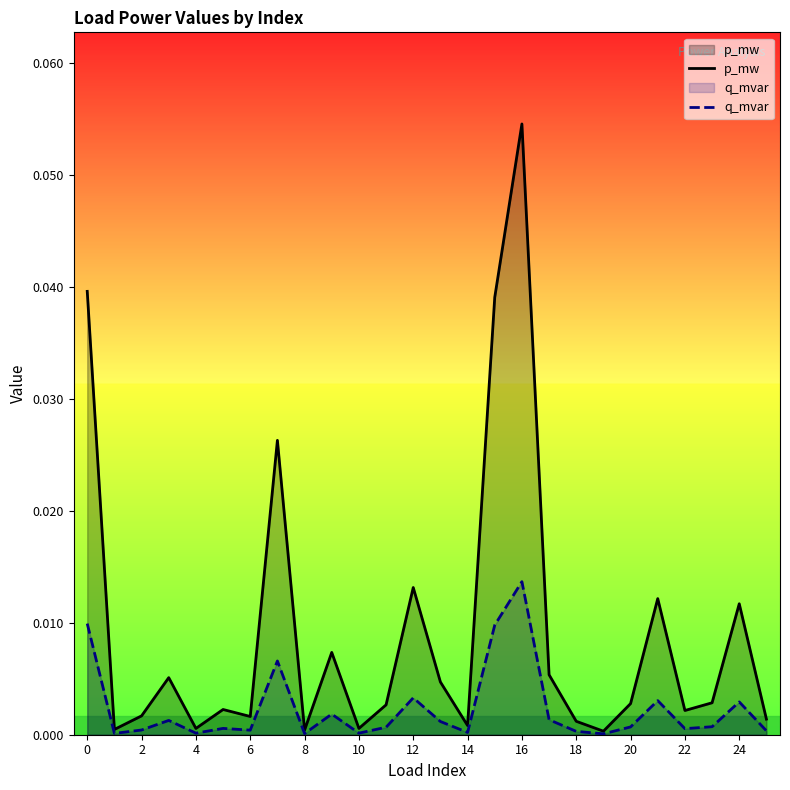

Is it true that p_mw equals 0.0 at 25?

False